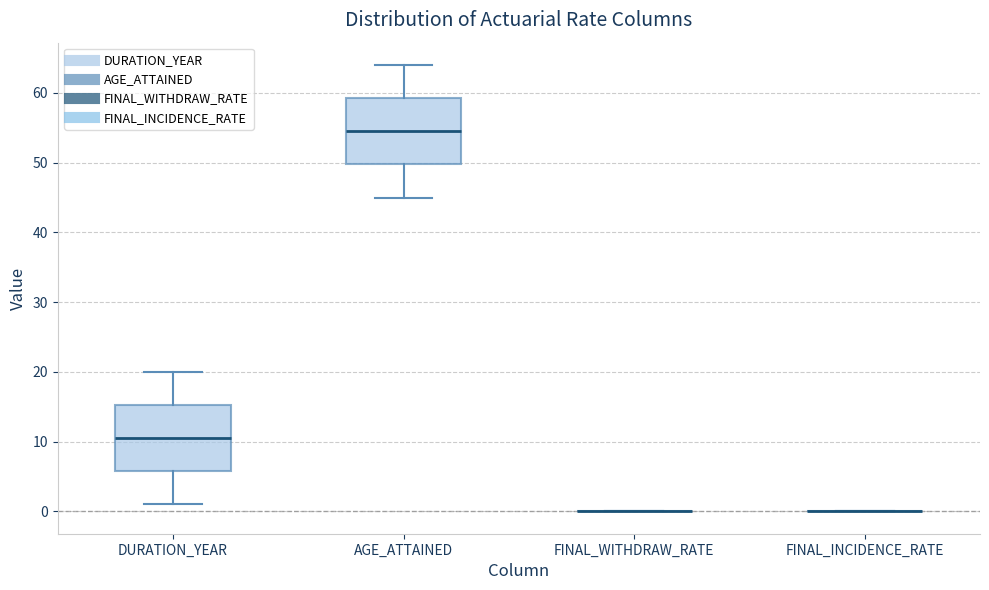

Reading left to right, transcribe this box plot: for each box, give where its median line is, the range the box spans, and where its two whiskers end, as read against the y-axis. The values are not printed on the chart, so give them approximately, as read against the axis.

DURATION_YEAR: median 11, box 6 to 15, whiskers 1 to 20
AGE_ATTAINED: median 55, box 50 to 59, whiskers 45 to 64
FINAL_WITHDRAW_RATE: box collapsed to a line at 0, whiskers 0 to 0
FINAL_INCIDENCE_RATE: box collapsed to a line at 0, whiskers 0 to 0